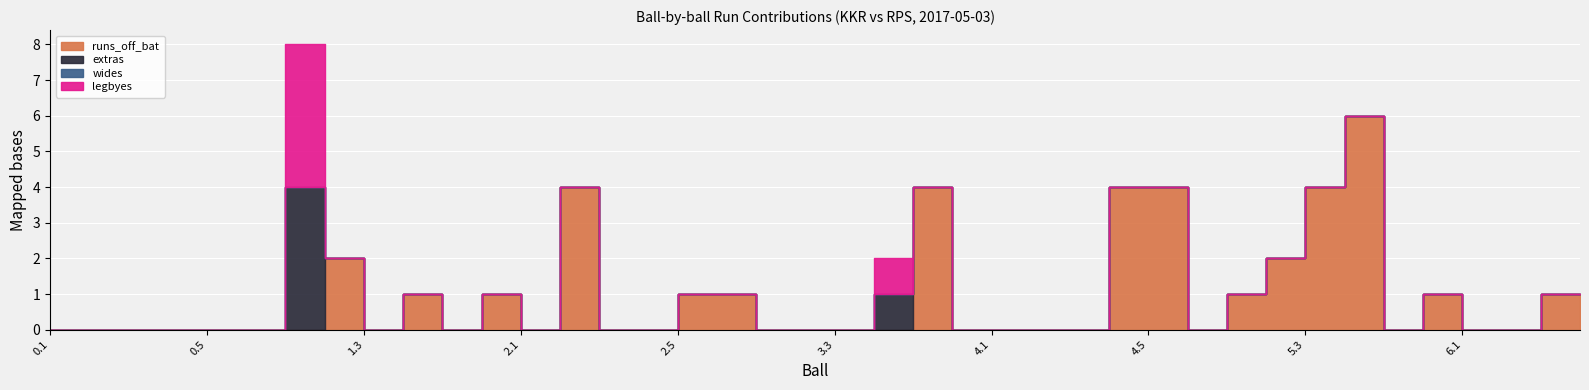

How many values in extras are above zero?

2